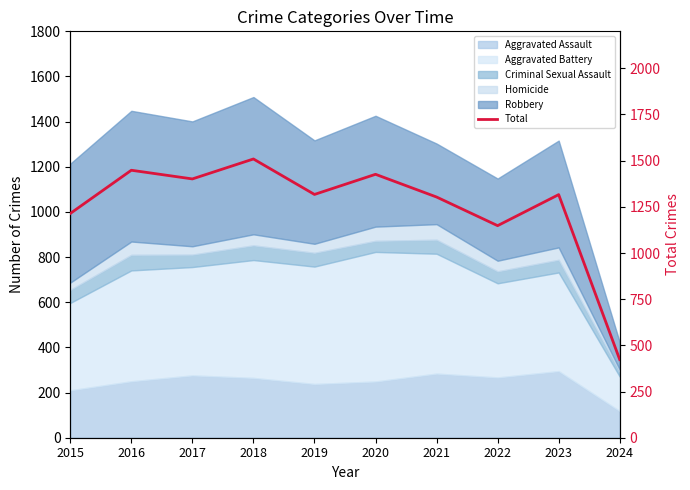

What is the sum of all values?

12505